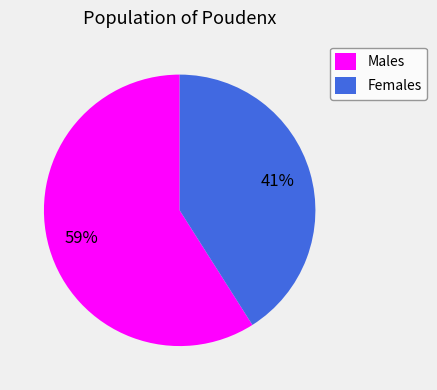

Combined, do Females and Males account for over 50%?

Yes